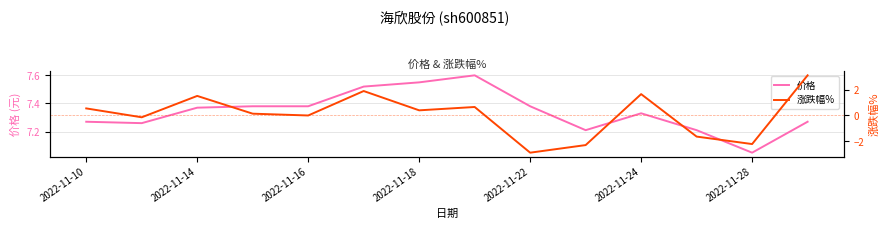

Rank the series by their average value, from highest to lowest.

价格, 涨跌幅%